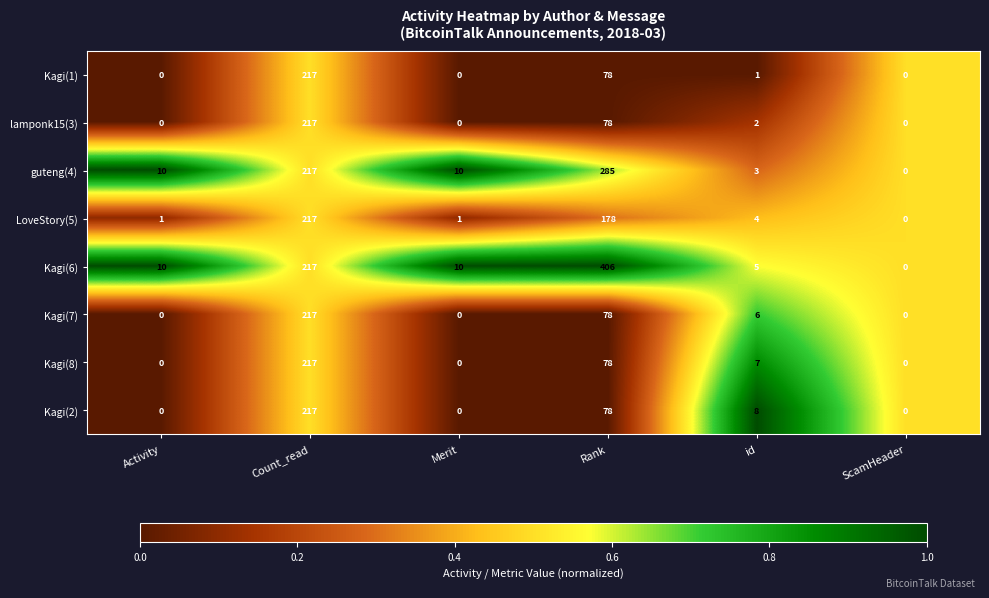

What is the difference between the maximum and minimum values in the Kagi(1) series?

217